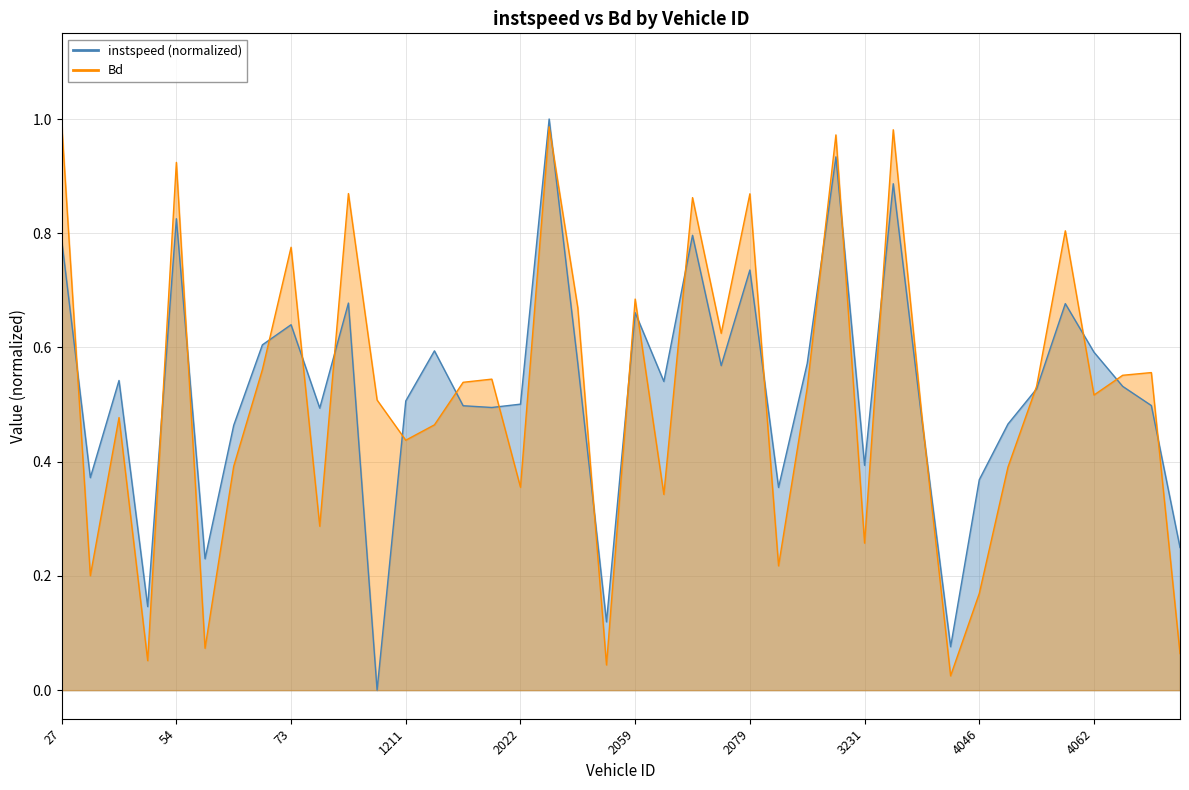

What is the value of the instspeed point at the 25th from the left?

0.7